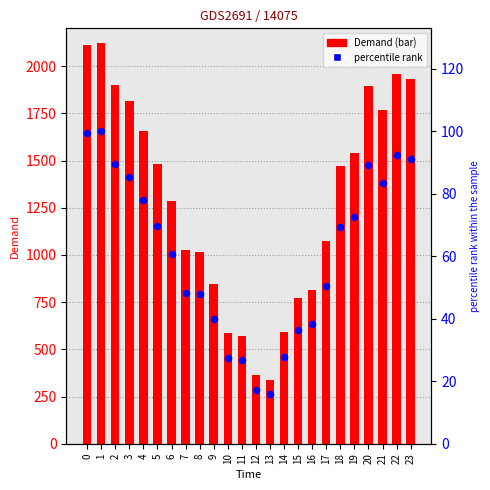

Which series has the widest spread of Y values?

Demand